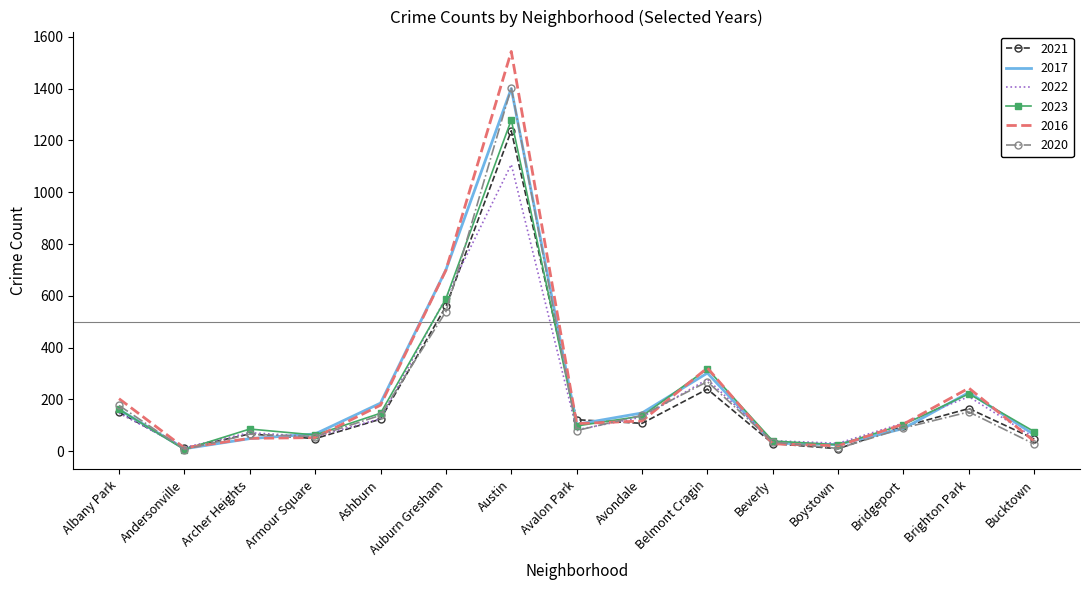

What is the spread (max minus min) of values at Albany Park?

56